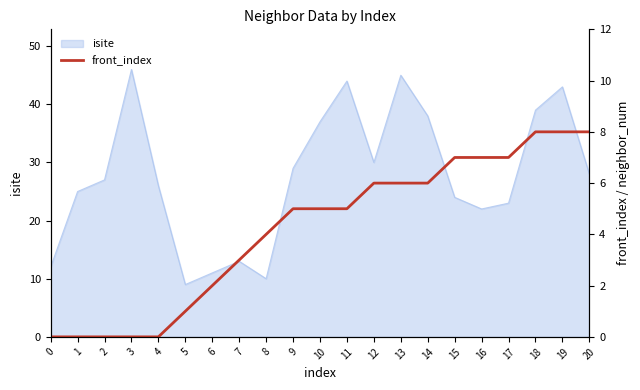

At which label does the data first exceed 5?

12